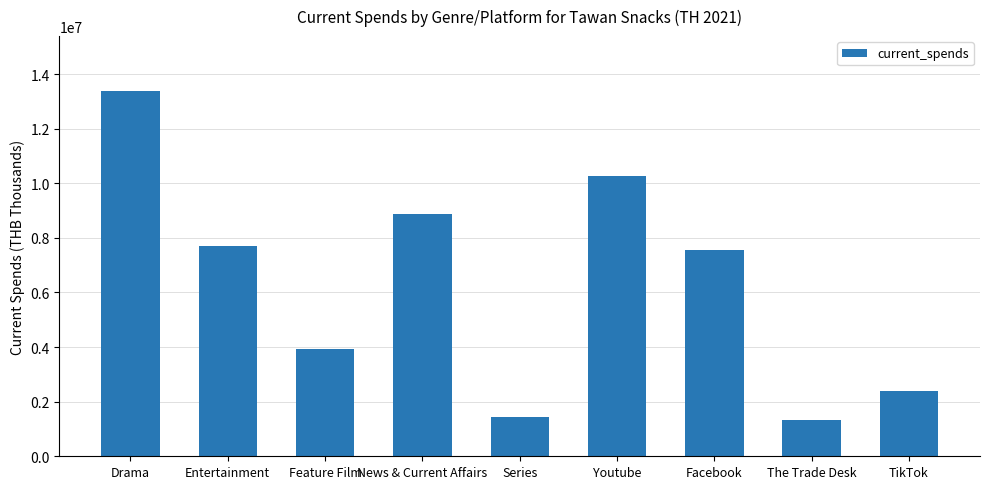

What is the minimum value shown in the chart?

1321235.3